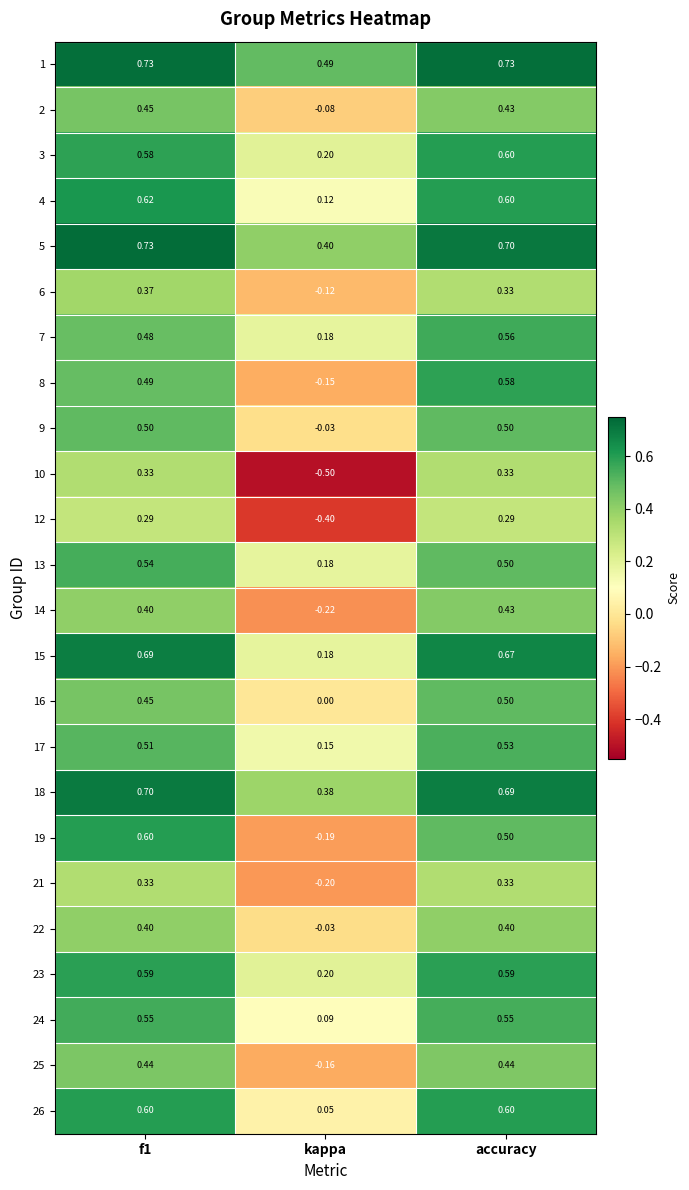

At which label is 19 closest to 0?

kappa